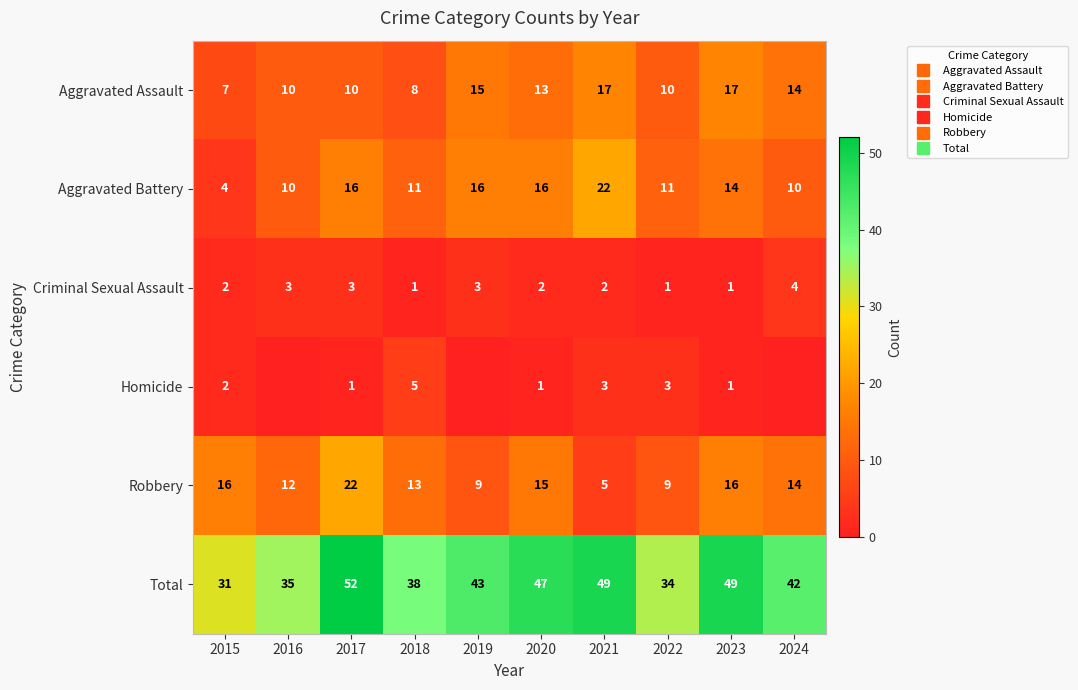

Which series has the largest total across all categories?

Total